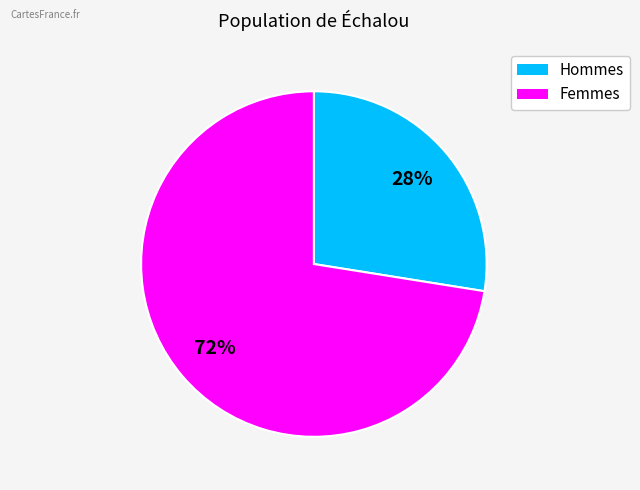

Is there a majority slice in this chart?

Yes